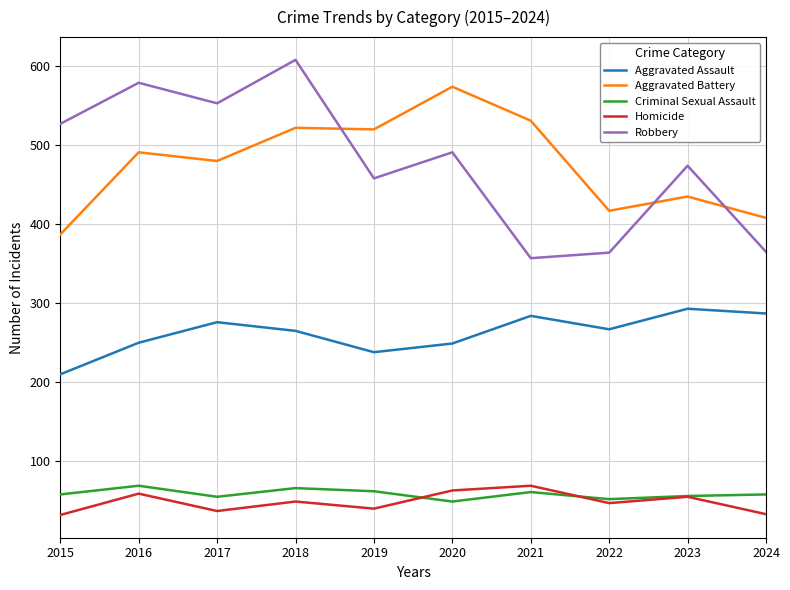

What is the total value across all series at 2022?

1147